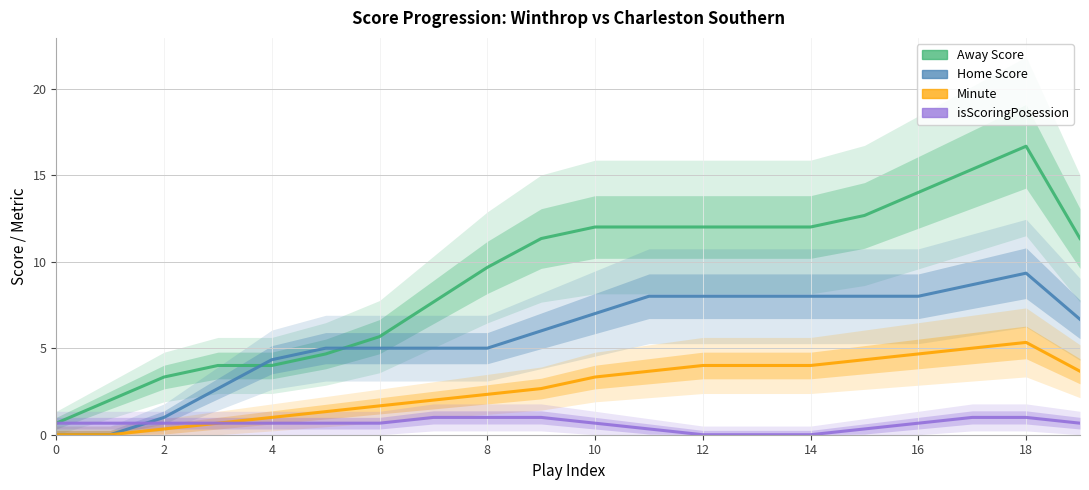

Which category has the highest value in the Away Score series?

18